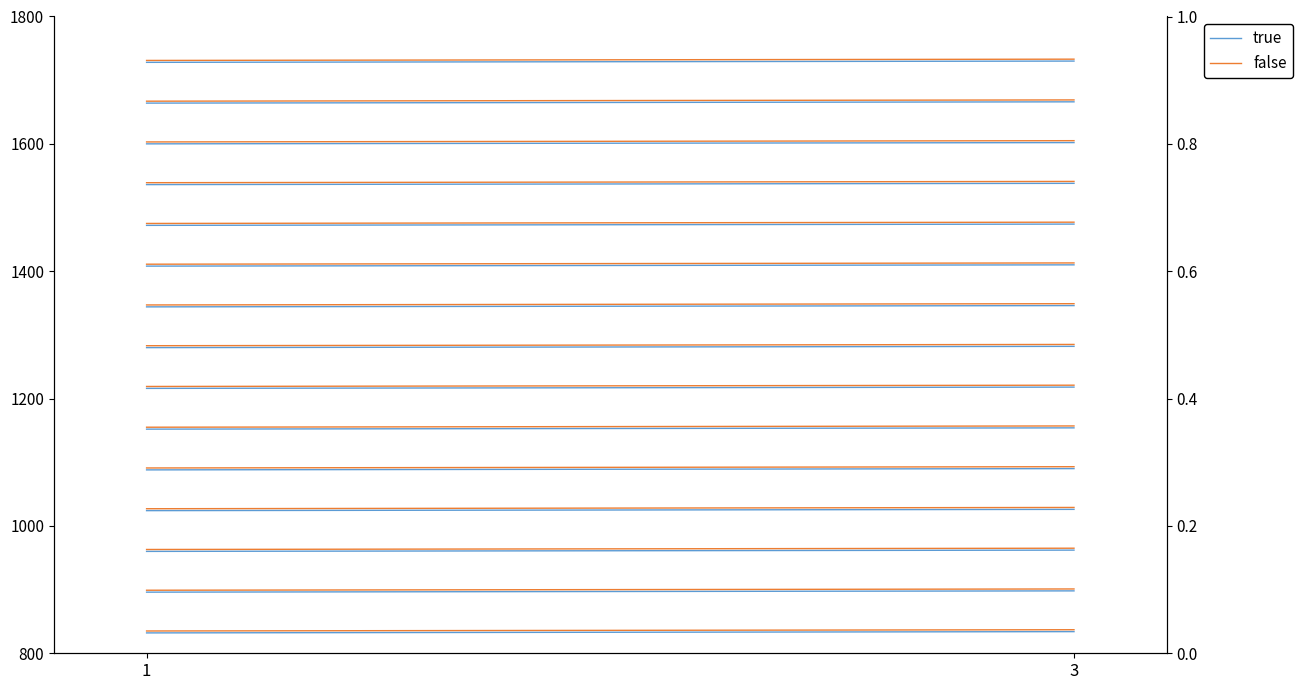

Which series has the largest range (max minus min)?

true